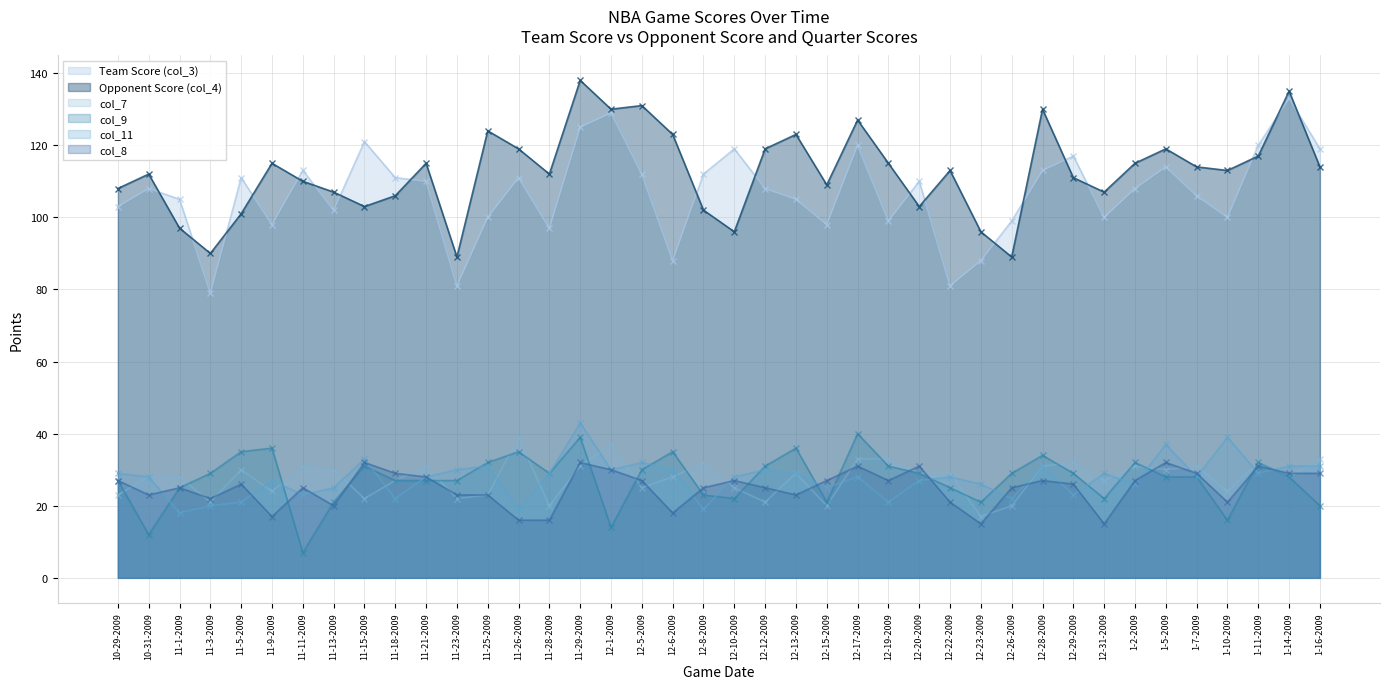

At how many categories does at least one series exceed 122?

9